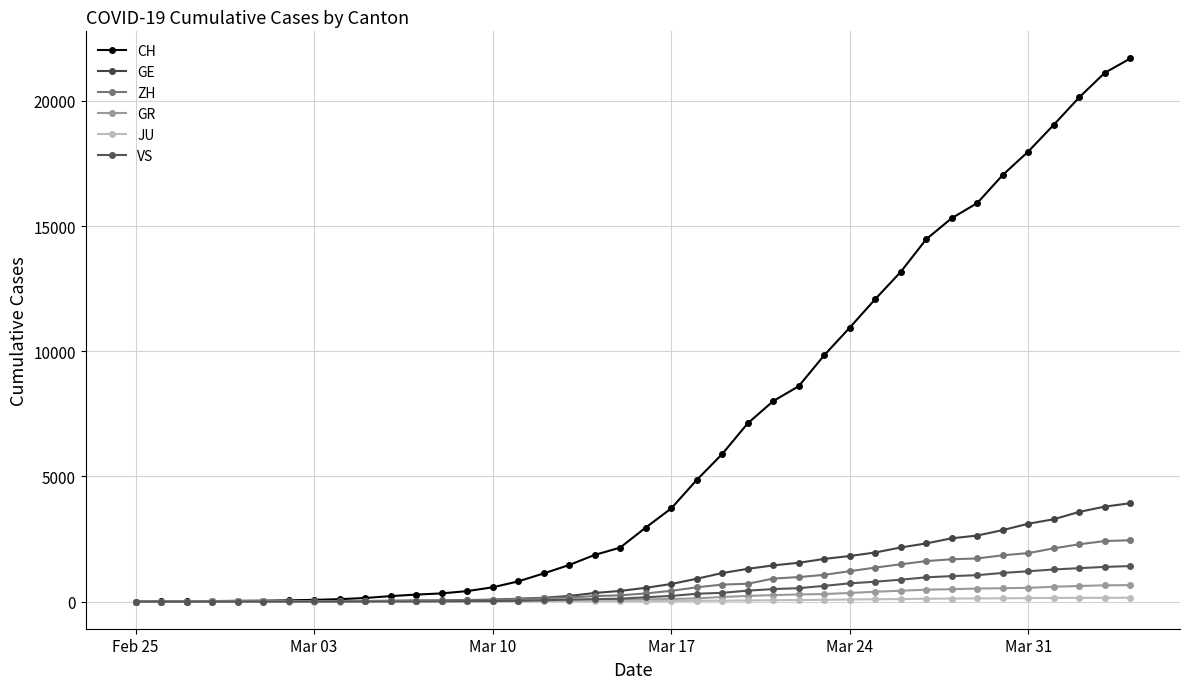

What is the highest value of the JU series?

154